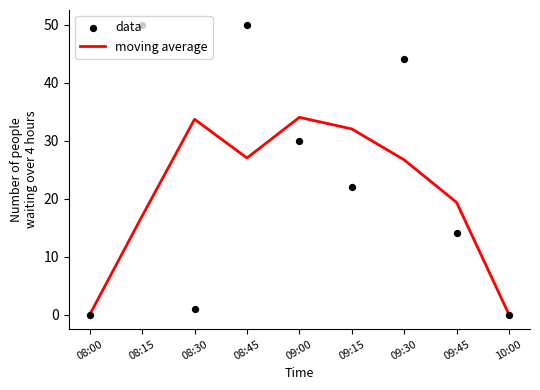

What is the total value across all series at 08:30?

34.7